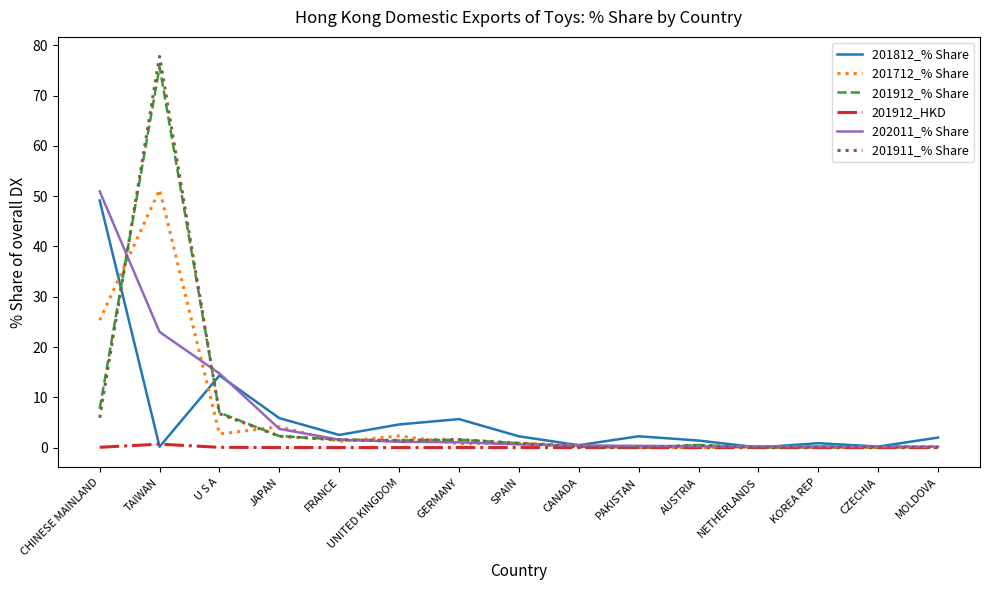

What is the difference between the maximum and minimum values in the 201712_% Share series?

51.3